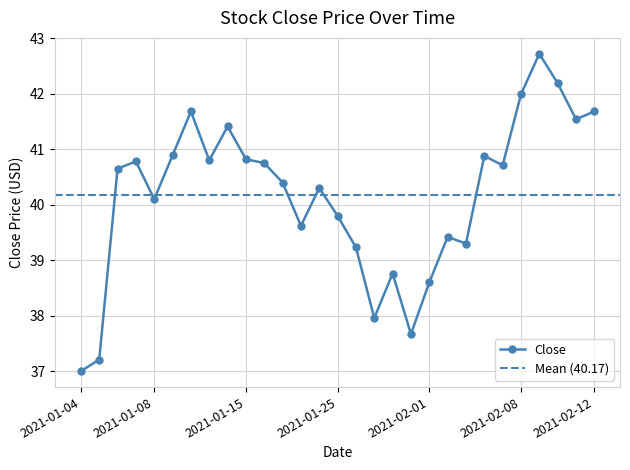

Reading left to right, transcribe all the data shown in this chart.

37.0	37.2	40.7	40.8	40.1	40.9	41.7	40.8	41.4	40.8	40.8	40.4	39.6	40.3	39.8	39.2	38.0	38.8	37.7	38.6	39.4	39.3	40.9	40.7	42.0	42.7	42.2	41.5	41.7